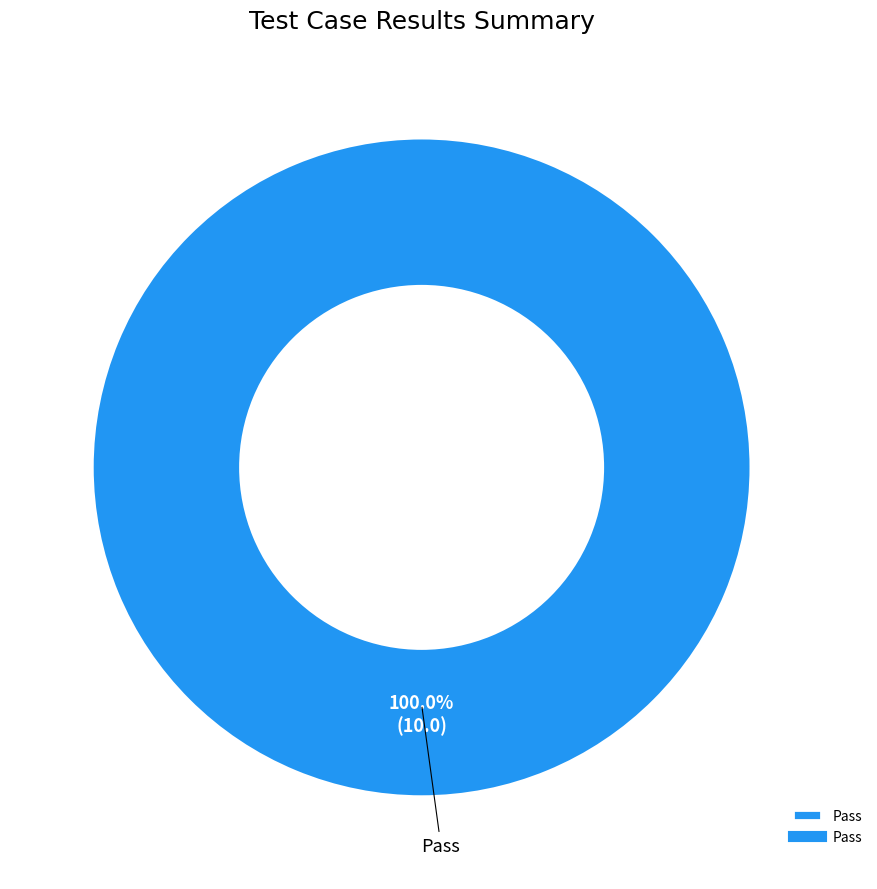

Is it true that Pass is 100% of the pie?

True